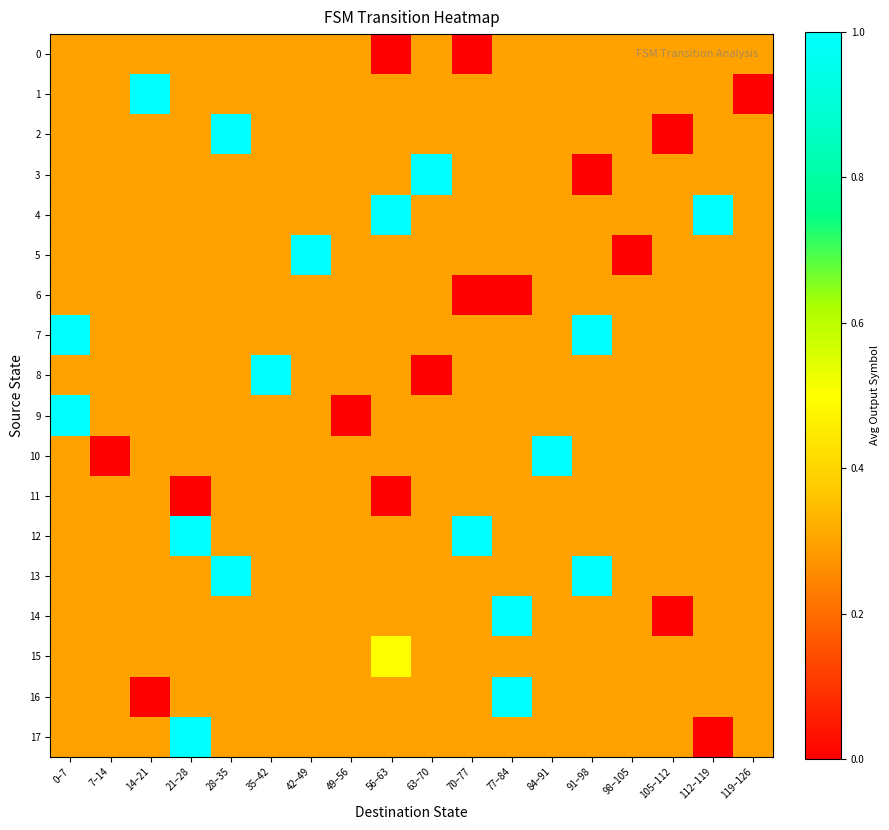

Reading left to right, transcribe all the data shown in this chart.

0: 0–7=0.3	7–14=0.3	14–21=0.3	21–28=0.3	28–35=0.3	35–42=0.3	42–49=0.3	49–56=0.3	56–63=0.0	63–70=0.3	70–77=0.0	77–84=0.3	84–91=0.3	91–98=0.3	98–105=0.3	105–112=0.3	112–119=0.3	119–126=0.3
1: 0–7=0.3	7–14=0.3	14–21=1.0	21–28=0.3	28–35=0.3	35–42=0.3	42–49=0.3	49–56=0.3	56–63=0.3	63–70=0.3	70–77=0.3	77–84=0.3	84–91=0.3	91–98=0.3	98–105=0.3	105–112=0.3	112–119=0.3	119–126=0.0
2: 0–7=0.3	7–14=0.3	14–21=0.3	21–28=0.3	28–35=1.0	35–42=0.3	42–49=0.3	49–56=0.3	56–63=0.3	63–70=0.3	70–77=0.3	77–84=0.3	84–91=0.3	91–98=0.3	98–105=0.3	105–112=0.0	112–119=0.3	119–126=0.3
3: 0–7=0.3	7–14=0.3	14–21=0.3	21–28=0.3	28–35=0.3	35–42=0.3	42–49=0.3	49–56=0.3	56–63=0.3	63–70=1.0	70–77=0.3	77–84=0.3	84–91=0.3	91–98=0.0	98–105=0.3	105–112=0.3	112–119=0.3	119–126=0.3
4: 0–7=0.3	7–14=0.3	14–21=0.3	21–28=0.3	28–35=0.3	35–42=0.3	42–49=0.3	49–56=0.3	56–63=1.0	63–70=0.3	70–77=0.3	77–84=0.3	84–91=0.3	91–98=0.3	98–105=0.3	105–112=0.3	112–119=1.0	119–126=0.3
5: 0–7=0.3	7–14=0.3	14–21=0.3	21–28=0.3	28–35=0.3	35–42=0.3	42–49=1.0	49–56=0.3	56–63=0.3	63–70=0.3	70–77=0.3	77–84=0.3	84–91=0.3	91–98=0.3	98–105=0.0	105–112=0.3	112–119=0.3	119–126=0.3
6: 0–7=0.3	7–14=0.3	14–21=0.3	21–28=0.3	28–35=0.3	35–42=0.3	42–49=0.3	49–56=0.3	56–63=0.3	63–70=0.3	70–77=0.0	77–84=0.0	84–91=0.3	91–98=0.3	98–105=0.3	105–112=0.3	112–119=0.3	119–126=0.3
7: 0–7=1.0	7–14=0.3	14–21=0.3	21–28=0.3	28–35=0.3	35–42=0.3	42–49=0.3	49–56=0.3	56–63=0.3	63–70=0.3	70–77=0.3	77–84=0.3	84–91=0.3	91–98=1.0	98–105=0.3	105–112=0.3	112–119=0.3	119–126=0.3
8: 0–7=0.3	7–14=0.3	14–21=0.3	21–28=0.3	28–35=0.3	35–42=1.0	42–49=0.3	49–56=0.3	56–63=0.3	63–70=0.0	70–77=0.3	77–84=0.3	84–91=0.3	91–98=0.3	98–105=0.3	105–112=0.3	112–119=0.3	119–126=0.3
9: 0–7=1.0	7–14=0.3	14–21=0.3	21–28=0.3	28–35=0.3	35–42=0.3	42–49=0.3	49–56=0.0	56–63=0.3	63–70=0.3	70–77=0.3	77–84=0.3	84–91=0.3	91–98=0.3	98–105=0.3	105–112=0.3	112–119=0.3	119–126=0.3
10: 0–7=0.3	7–14=0.0	14–21=0.3	21–28=0.3	28–35=0.3	35–42=0.3	42–49=0.3	49–56=0.3	56–63=0.3	63–70=0.3	70–77=0.3	77–84=0.3	84–91=1.0	91–98=0.3	98–105=0.3	105–112=0.3	112–119=0.3	119–126=0.3
11: 0–7=0.3	7–14=0.3	14–21=0.3	21–28=0.0	28–35=0.3	35–42=0.3	42–49=0.3	49–56=0.3	56–63=0.0	63–70=0.3	70–77=0.3	77–84=0.3	84–91=0.3	91–98=0.3	98–105=0.3	105–112=0.3	112–119=0.3	119–126=0.3
12: 0–7=0.3	7–14=0.3	14–21=0.3	21–28=1.0	28–35=0.3	35–42=0.3	42–49=0.3	49–56=0.3	56–63=0.3	63–70=0.3	70–77=1.0	77–84=0.3	84–91=0.3	91–98=0.3	98–105=0.3	105–112=0.3	112–119=0.3	119–126=0.3
13: 0–7=0.3	7–14=0.3	14–21=0.3	21–28=0.3	28–35=1.0	35–42=0.3	42–49=0.3	49–56=0.3	56–63=0.3	63–70=0.3	70–77=0.3	77–84=0.3	84–91=0.3	91–98=1.0	98–105=0.3	105–112=0.3	112–119=0.3	119–126=0.3
14: 0–7=0.3	7–14=0.3	14–21=0.3	21–28=0.3	28–35=0.3	35–42=0.3	42–49=0.3	49–56=0.3	56–63=0.3	63–70=0.3	70–77=0.3	77–84=1.0	84–91=0.3	91–98=0.3	98–105=0.3	105–112=0.0	112–119=0.3	119–126=0.3
15: 0–7=0.3	7–14=0.3	14–21=0.3	21–28=0.3	28–35=0.3	35–42=0.3	42–49=0.3	49–56=0.3	56–63=0.5	63–70=0.3	70–77=0.3	77–84=0.3	84–91=0.3	91–98=0.3	98–105=0.3	105–112=0.3	112–119=0.3	119–126=0.3
16: 0–7=0.3	7–14=0.3	14–21=0.0	21–28=0.3	28–35=0.3	35–42=0.3	42–49=0.3	49–56=0.3	56–63=0.3	63–70=0.3	70–77=0.3	77–84=1.0	84–91=0.3	91–98=0.3	98–105=0.3	105–112=0.3	112–119=0.3	119–126=0.3
17: 0–7=0.3	7–14=0.3	14–21=0.3	21–28=1.0	28–35=0.3	35–42=0.3	42–49=0.3	49–56=0.3	56–63=0.3	63–70=0.3	70–77=0.3	77–84=0.3	84–91=0.3	91–98=0.3	98–105=0.3	105–112=0.3	112–119=0.0	119–126=0.3